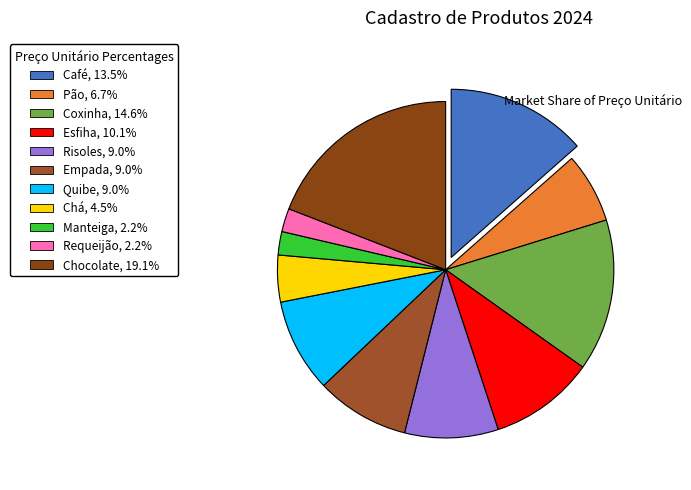

What is the ratio of the value at Coxinha to the value at Requeijão?

6.5